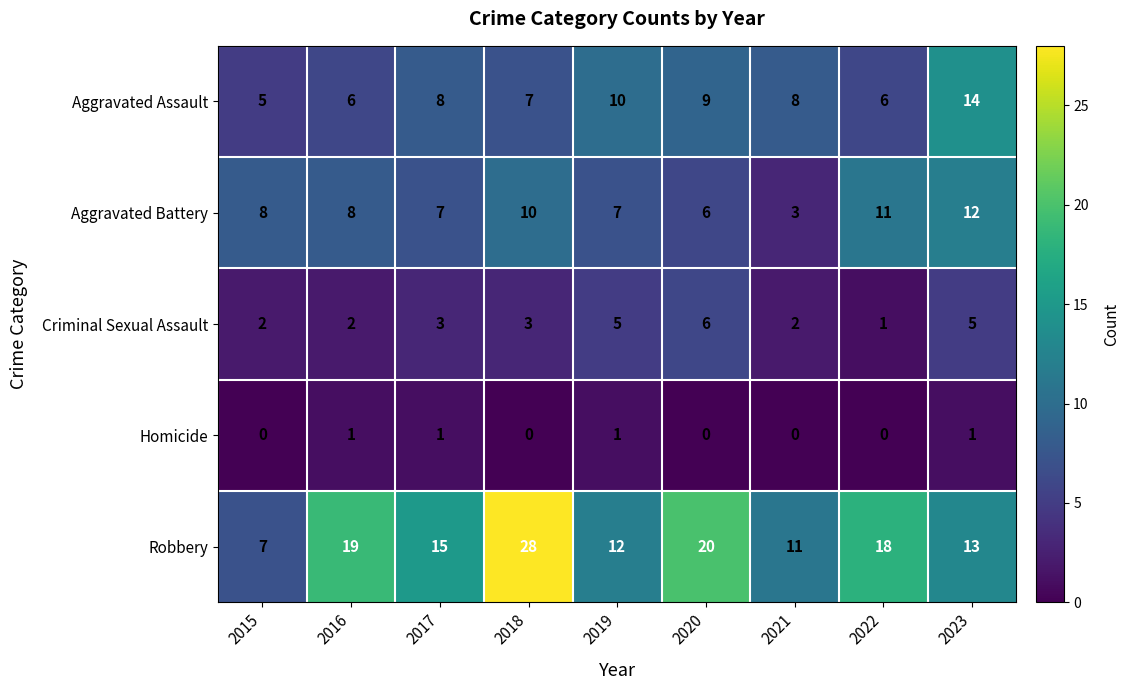

Rank the series by their maximum value, from highest to lowest.

Robbery, Aggravated Assault, Aggravated Battery, Criminal Sexual Assault, Homicide